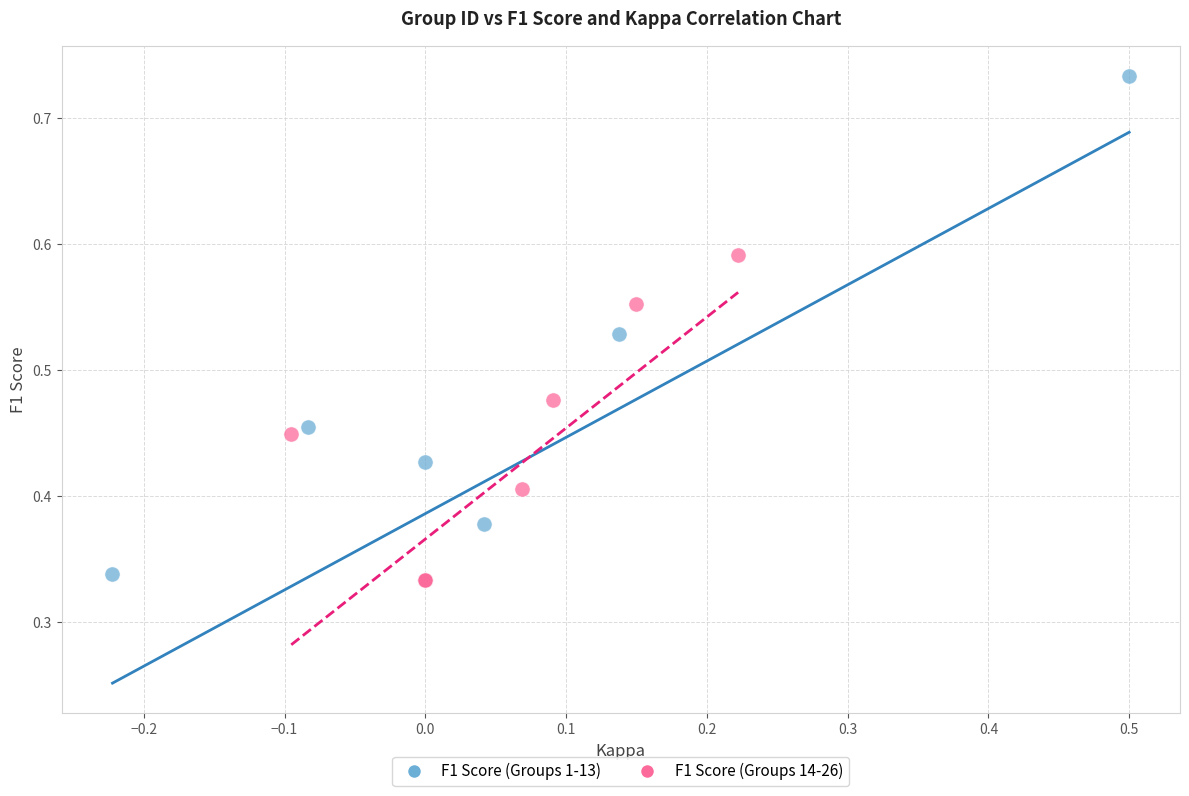

Which series has the widest spread of Y values?

F1 Score (Groups 1-13)